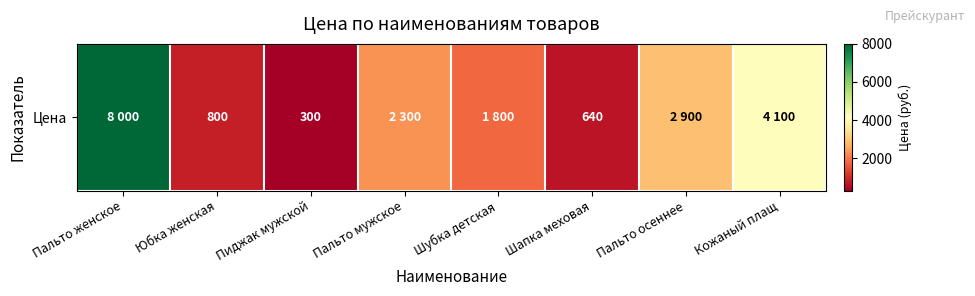

Count the number of values greater than 2300.

3